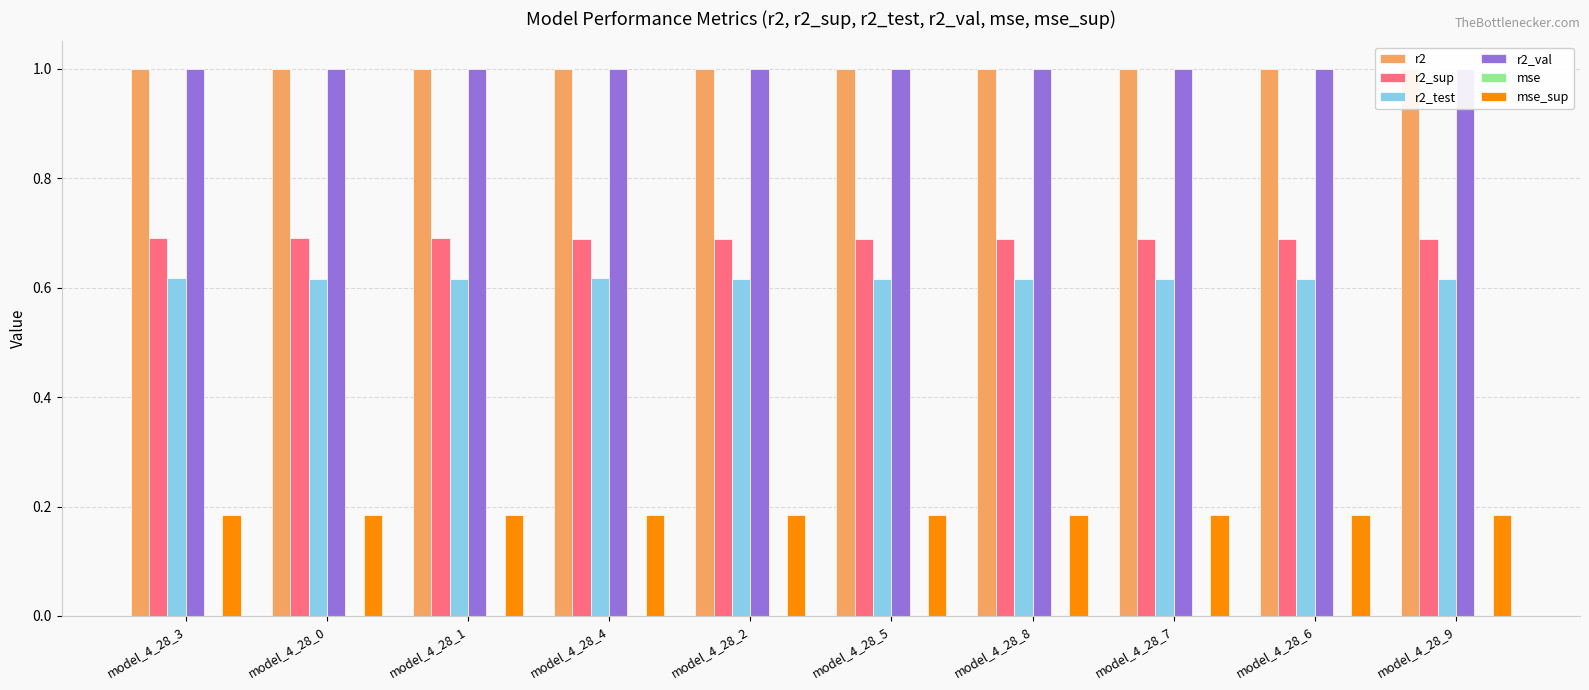

Reading left to right, what are all the values shown in this chart?

r2: model_4_28_3=1.0	model_4_28_0=1.0	model_4_28_1=1.0	model_4_28_4=1.0	model_4_28_2=1.0	model_4_28_5=1.0	model_4_28_8=1.0	model_4_28_7=1.0	model_4_28_6=1.0	model_4_28_9=1.0
r2_sup: model_4_28_3=0.7	model_4_28_0=0.7	model_4_28_1=0.7	model_4_28_4=0.7	model_4_28_2=0.7	model_4_28_5=0.7	model_4_28_8=0.7	model_4_28_7=0.7	model_4_28_6=0.7	model_4_28_9=0.7
r2_test: model_4_28_3=0.6	model_4_28_0=0.6	model_4_28_1=0.6	model_4_28_4=0.6	model_4_28_2=0.6	model_4_28_5=0.6	model_4_28_8=0.6	model_4_28_7=0.6	model_4_28_6=0.6	model_4_28_9=0.6
r2_val: model_4_28_3=1.0	model_4_28_0=1.0	model_4_28_1=1.0	model_4_28_4=1.0	model_4_28_2=1.0	model_4_28_5=1.0	model_4_28_8=1.0	model_4_28_7=1.0	model_4_28_6=1.0	model_4_28_9=1.0
mse: model_4_28_3=0.0	model_4_28_0=0.0	model_4_28_1=0.0	model_4_28_4=0.0	model_4_28_2=0.0	model_4_28_5=0.0	model_4_28_8=0.0	model_4_28_7=0.0	model_4_28_6=0.0	model_4_28_9=0.0
mse_sup: model_4_28_3=0.2	model_4_28_0=0.2	model_4_28_1=0.2	model_4_28_4=0.2	model_4_28_2=0.2	model_4_28_5=0.2	model_4_28_8=0.2	model_4_28_7=0.2	model_4_28_6=0.2	model_4_28_9=0.2